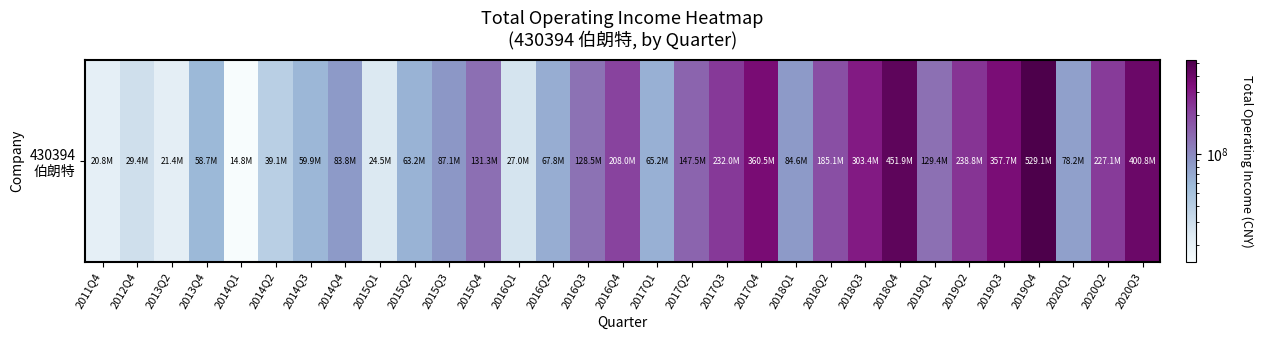

List the labels in order of value, smallest first.

2014Q1, 2011Q4, 2013Q2, 2015Q1, 2016Q1, 2012Q4, 2014Q2, 2013Q4, 2014Q3, 2015Q2, 2017Q1, 2016Q2, 2020Q1, 2014Q4, 2018Q1, 2015Q3, 2016Q3, 2019Q1, 2015Q4, 2017Q2, 2018Q2, 2016Q4, 2020Q2, 2017Q3, 2019Q2, 2018Q3, 2019Q3, 2017Q4, 2020Q3, 2018Q4, 2019Q4